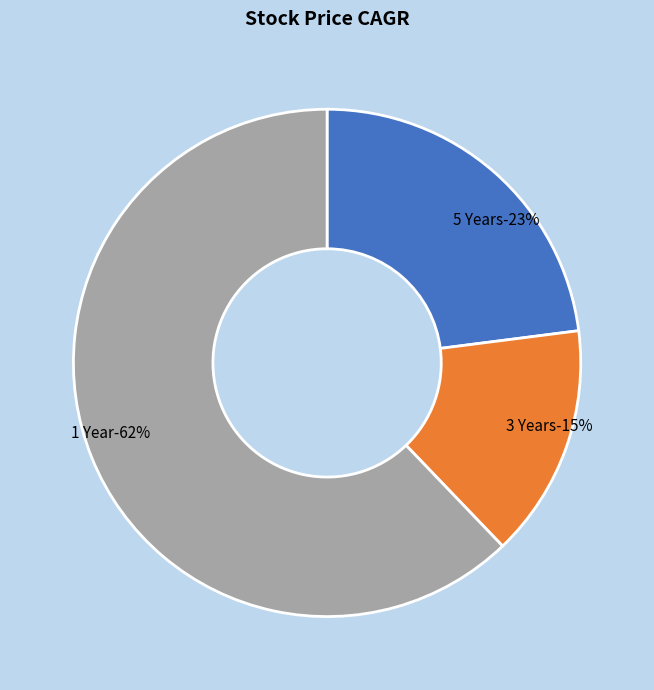

Does 1 Year represent more than half of the total?

Yes